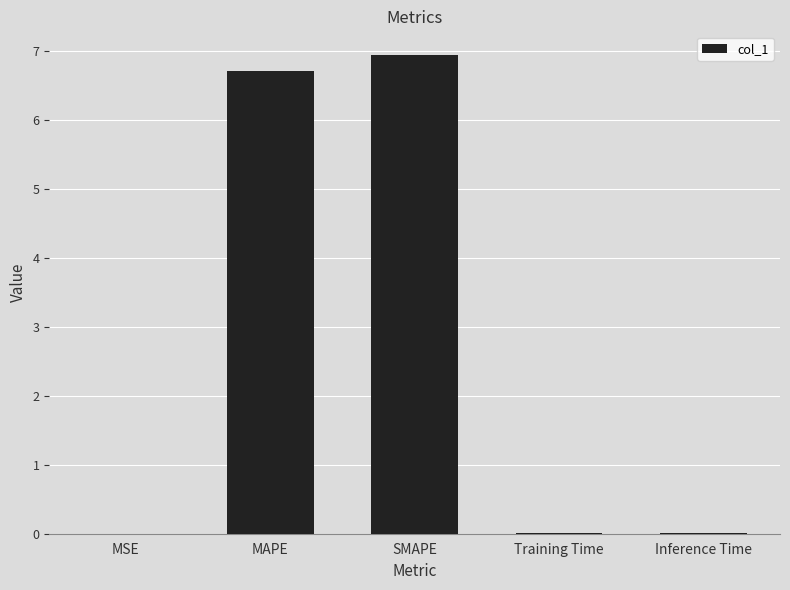

Count the number of categories in the chart.

5